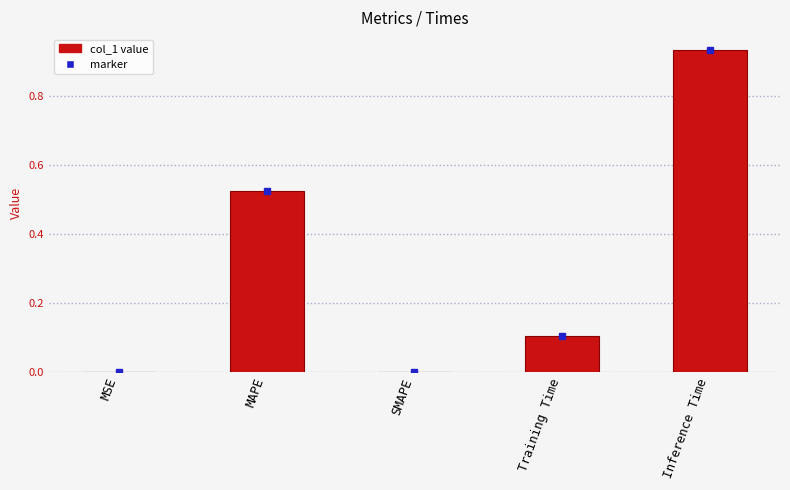

Count the number of data series in this chart.

1